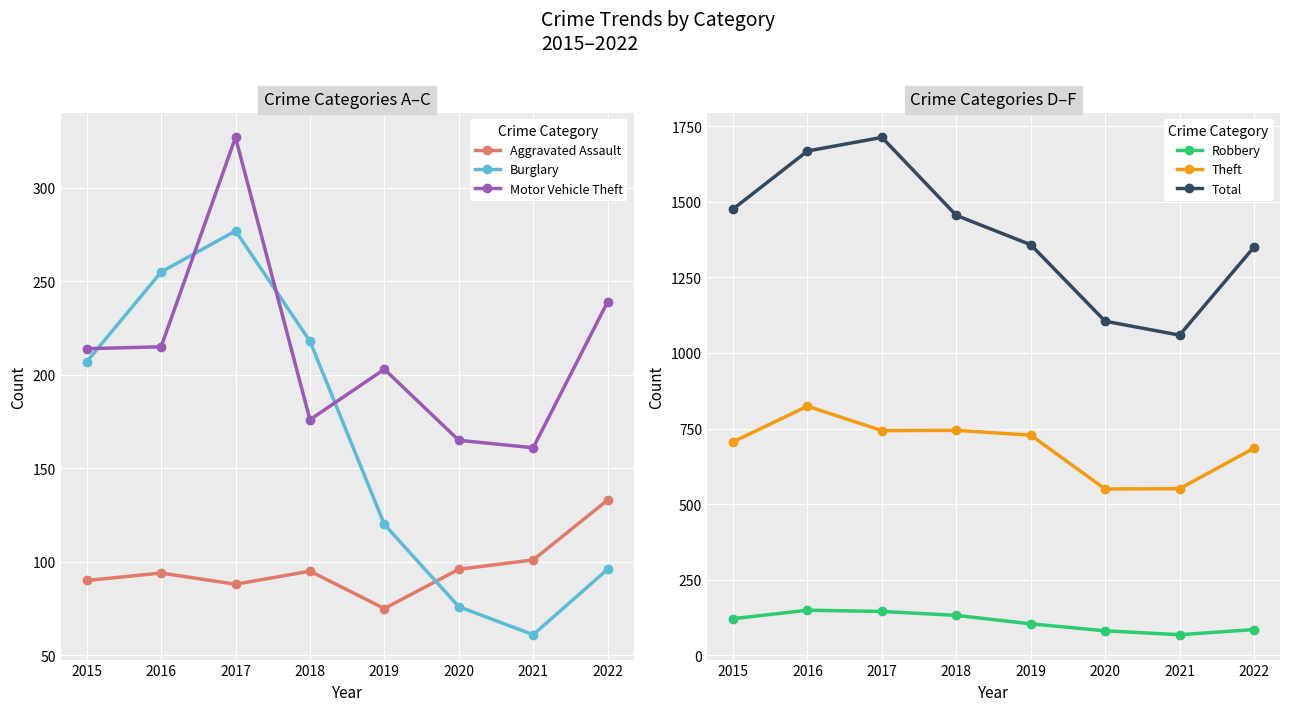

At which category is the sum across all series the highest?

2017